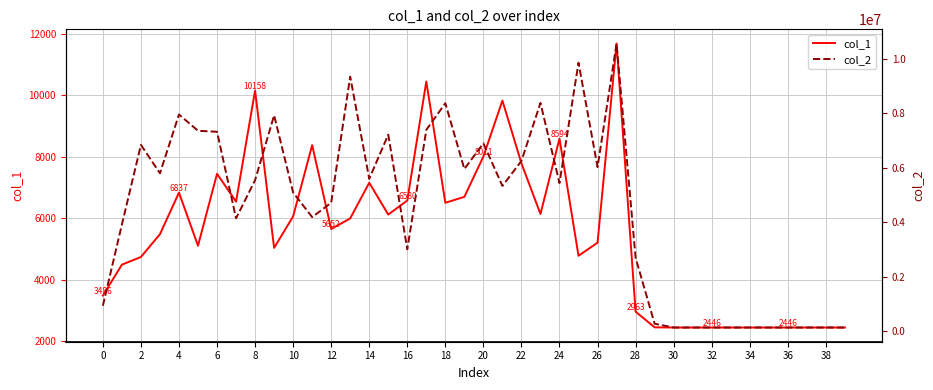

How many interior local peaks does the col_2 series have?

10